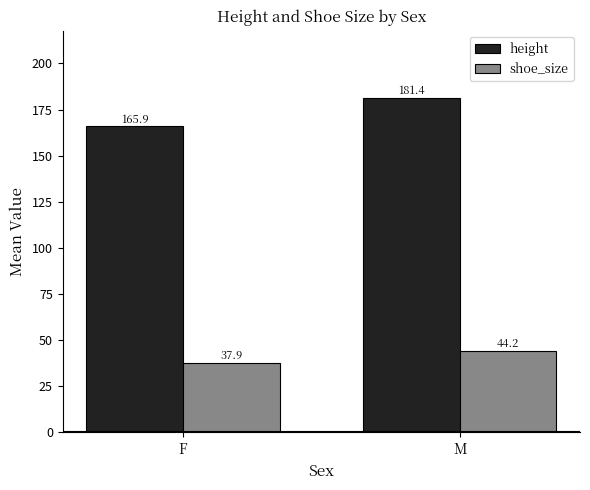

What is the approximate value of height at F?

165.9